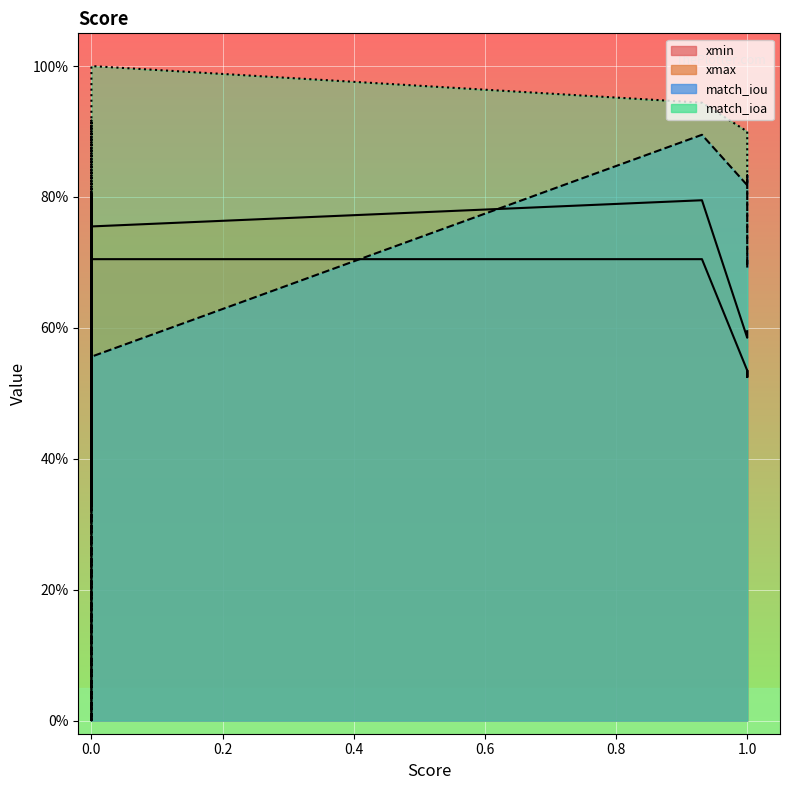

At which category is the sum across all series the highest?

4